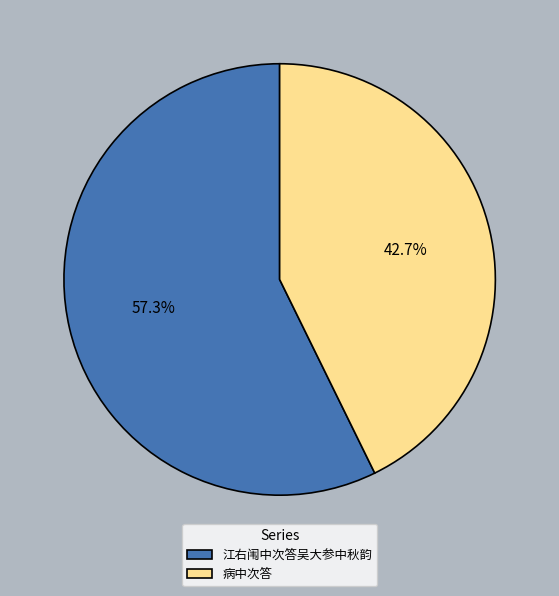

Is there any slice that represents more than half of the pie?

Yes